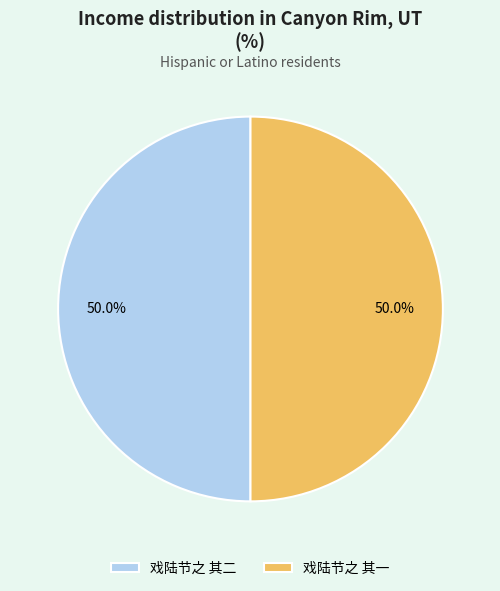

What is the ratio of the value at 戏陆节之 其一 to the value at 戏陆节之 其二?

1.0